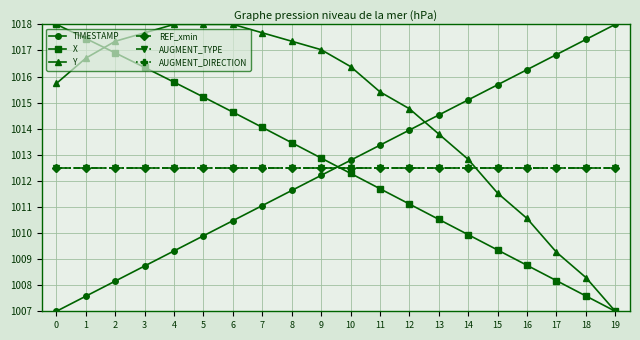

Is the value of AUGMENT_TYPE at 16 greater than the value of Y at 7?

No